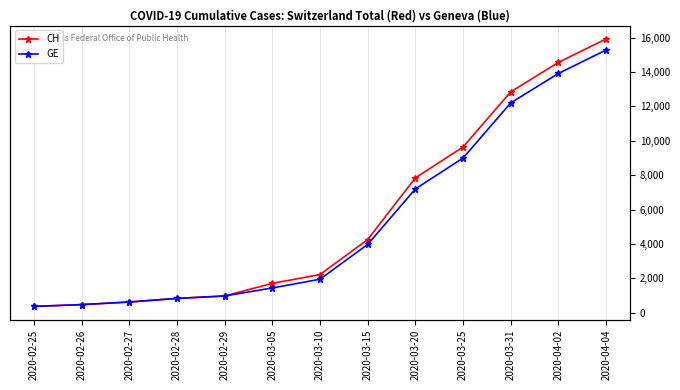

Reading left to right, transcribe all the data shown in this chart.

CH: 375	479	630	840	981	1715	2226	4259	7847	9642	12852	14561	15926
GE: 375	479	630	840	981	1447	1955	3978	7205	9000	12210	13919	15284